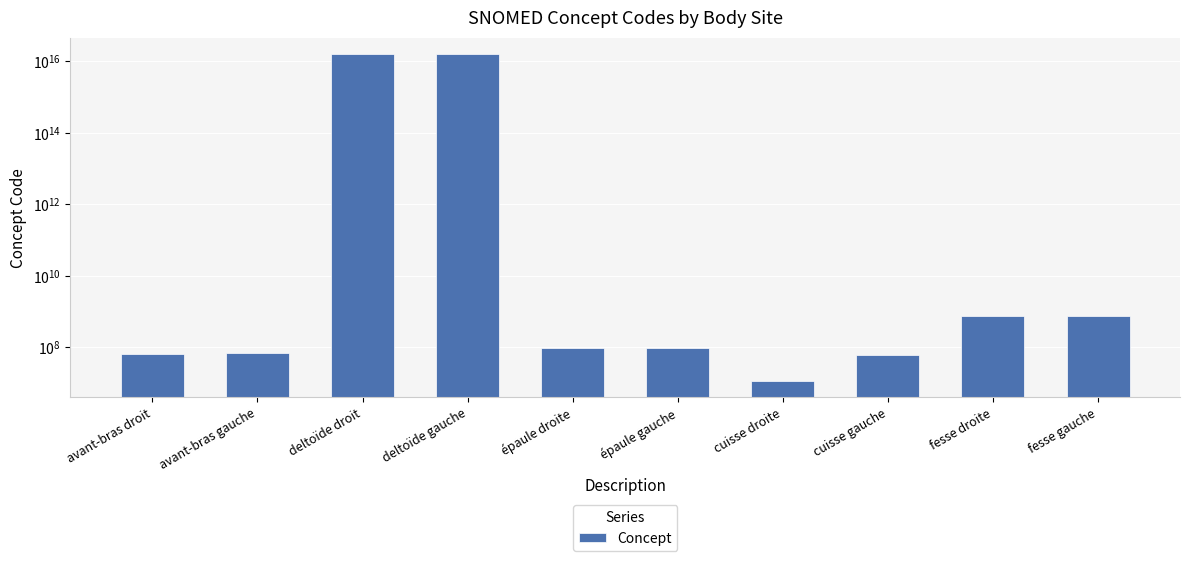

What is the difference between the maximum and minimum values?

16217700988912092